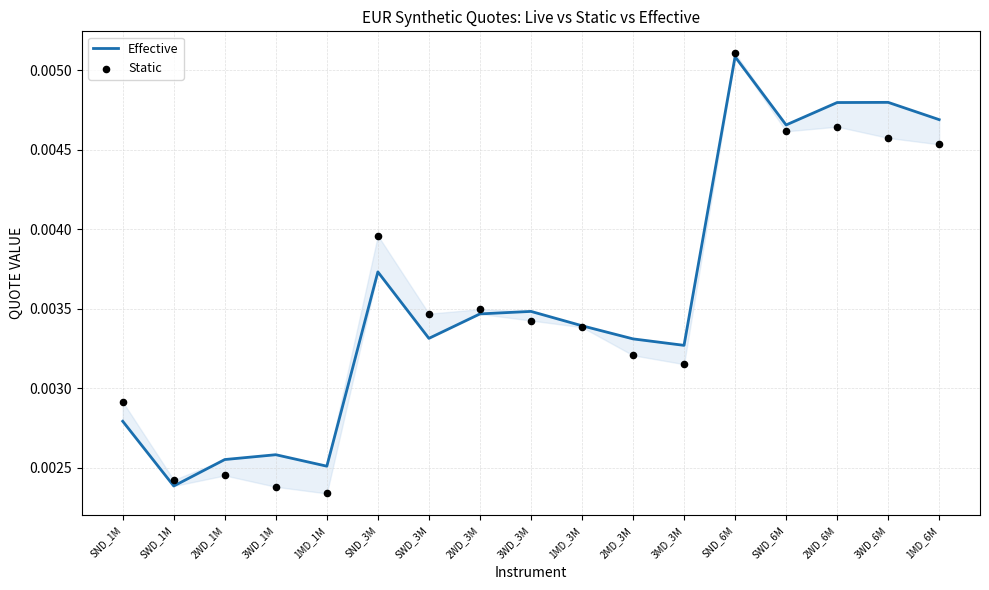

Which series has the largest total across all categories?

Effective